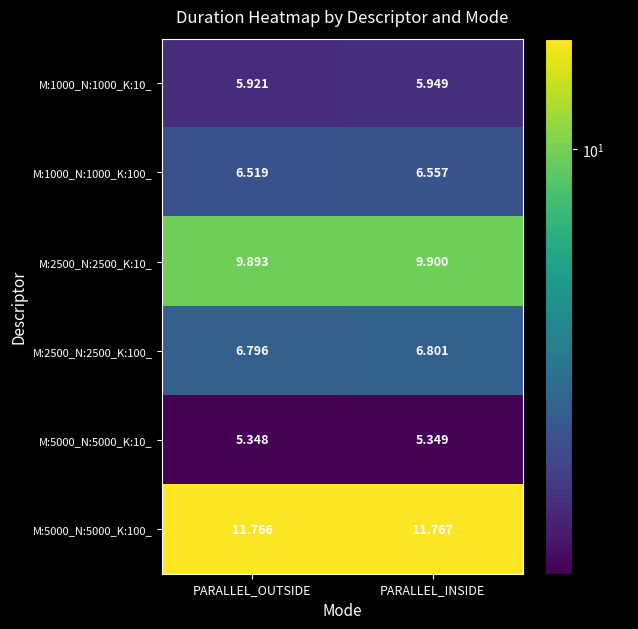

At which category is the sum across all series the highest?

PARALLEL_INSIDE